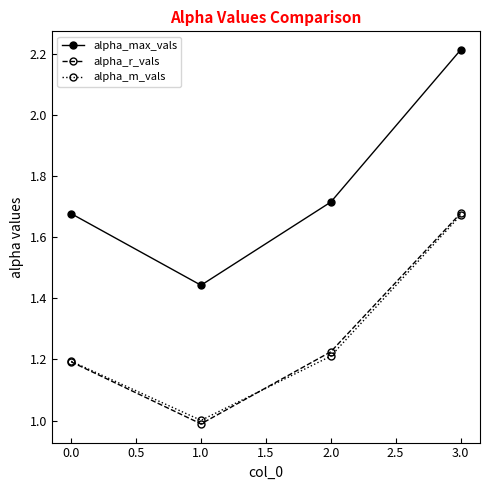

Which series has the widest spread of values?

alpha_max_vals